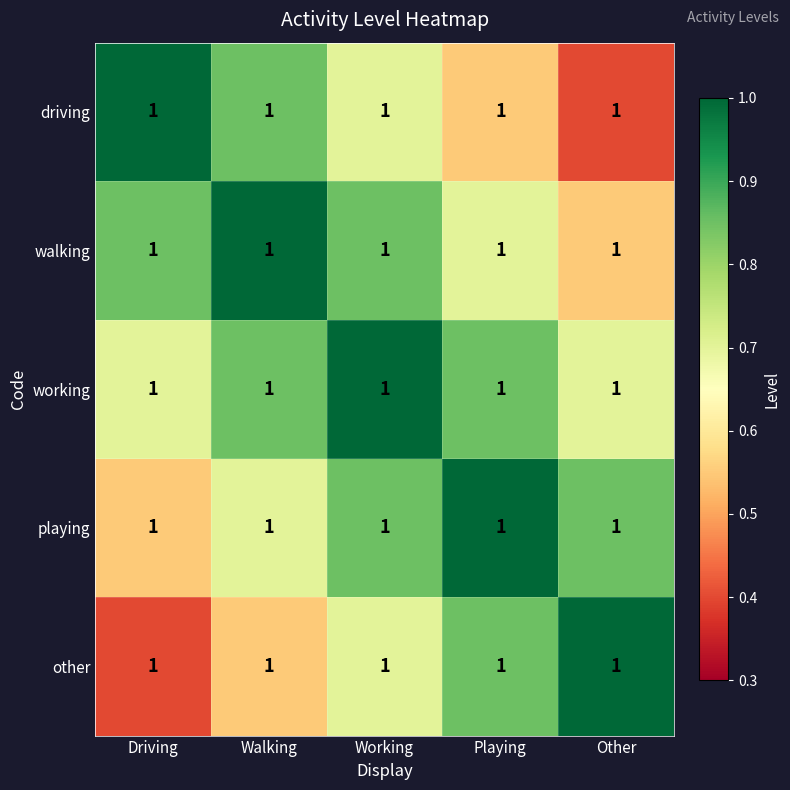

At which label is walking closest to 0?

Other